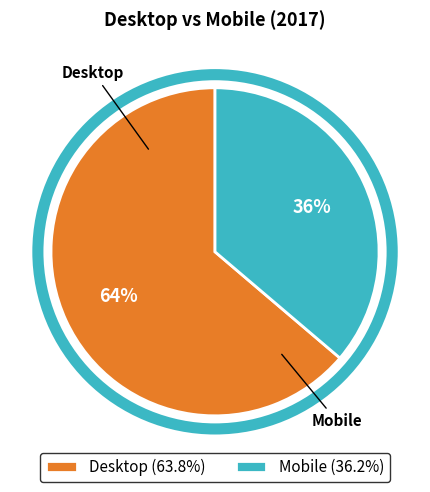

To the nearest percent, what portion does Mobile represent?

36%